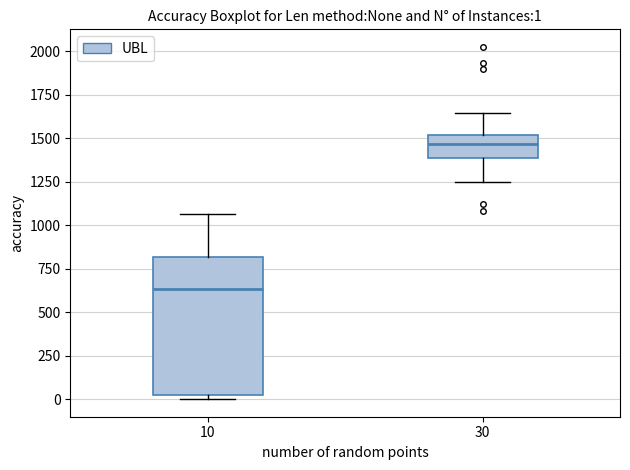

Comparing the boxes themselves (not the whiskers), which one is the tallest?

10